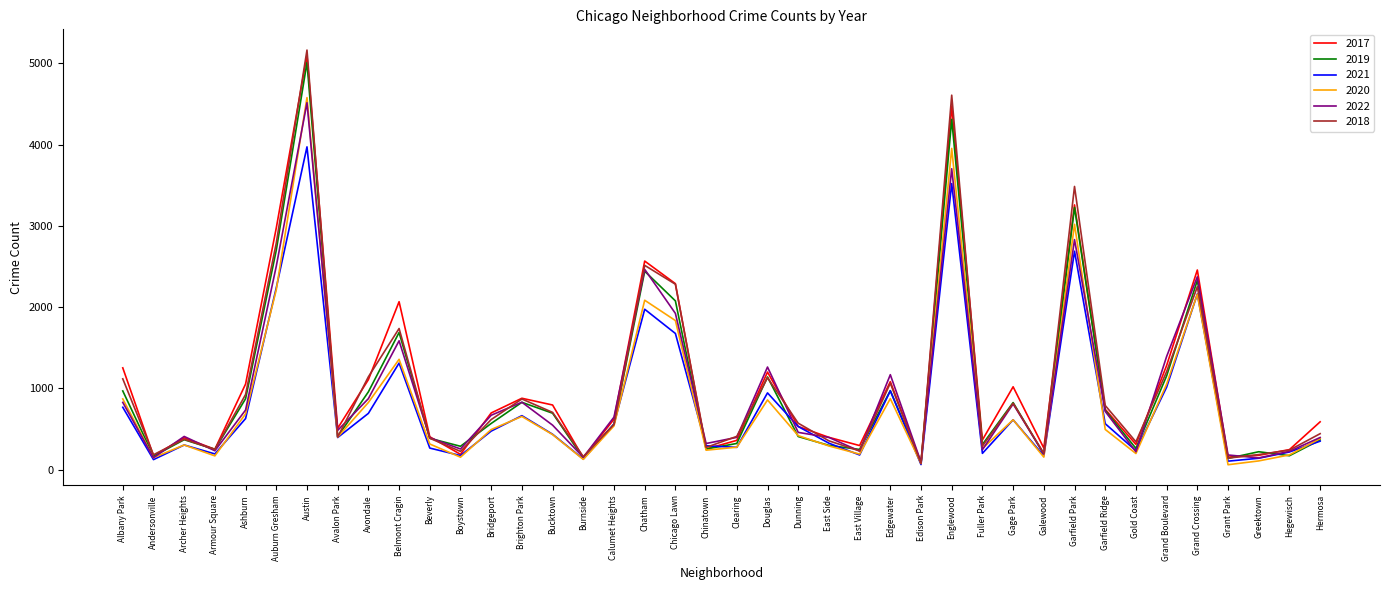

Is it true that 2022 equals 397 at Clearing?

True